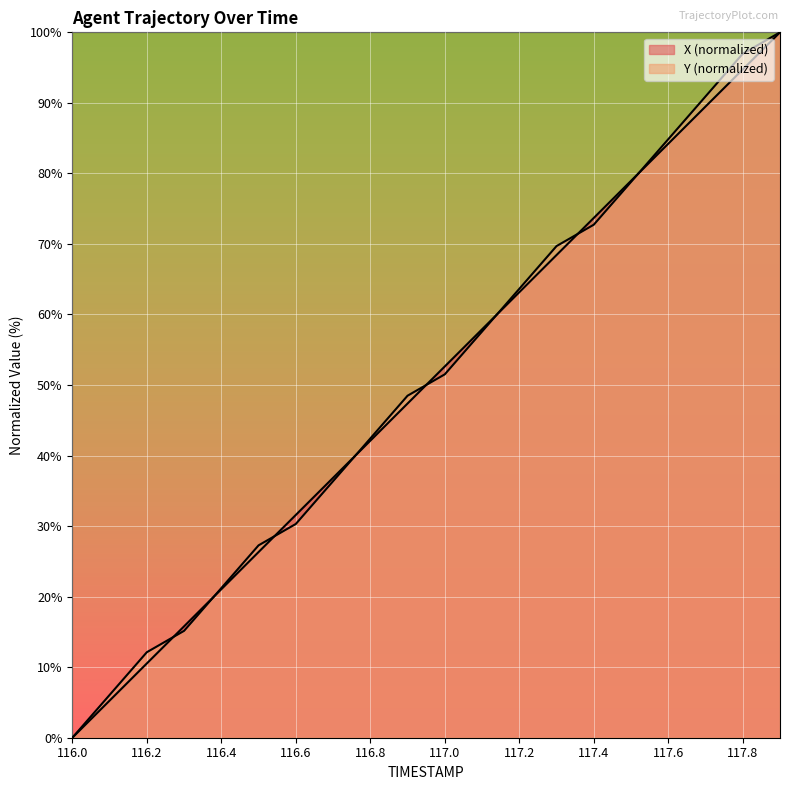

Rank the series by their average value, from lowest to highest.

X, Y